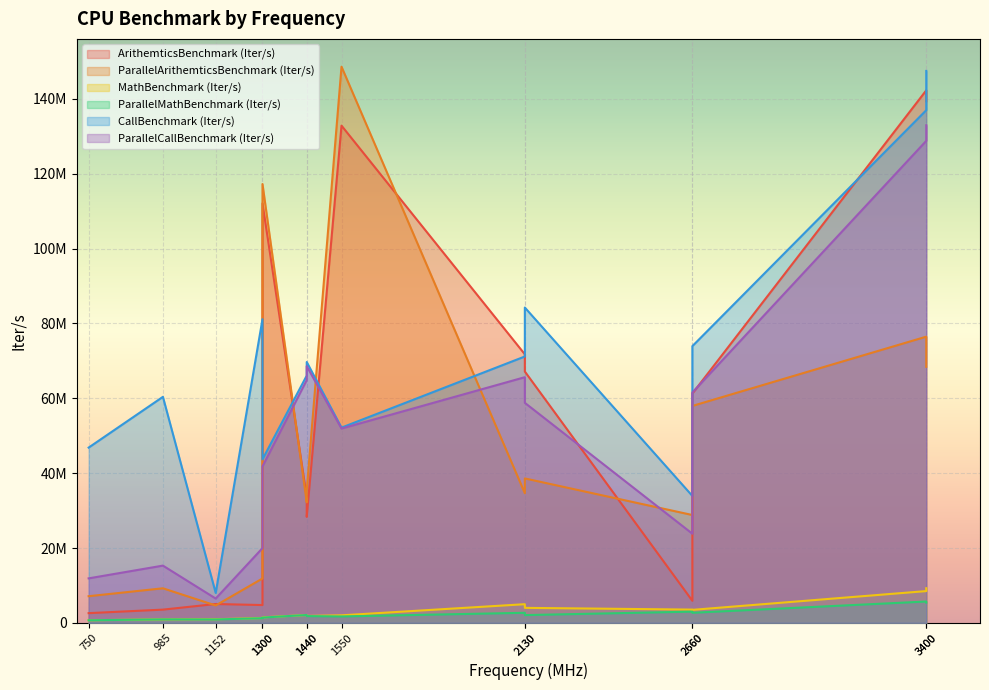

Where does the ArithemticsBenchmark (Iter/s) series first go above 61276579?

1300